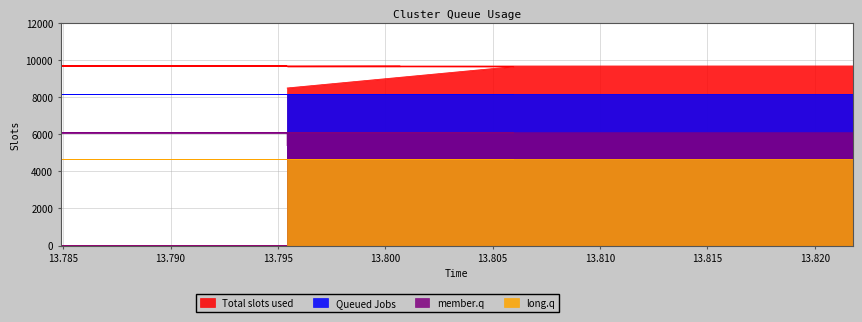

True or false: y_col3 has more than 1 interior local peaks.

False